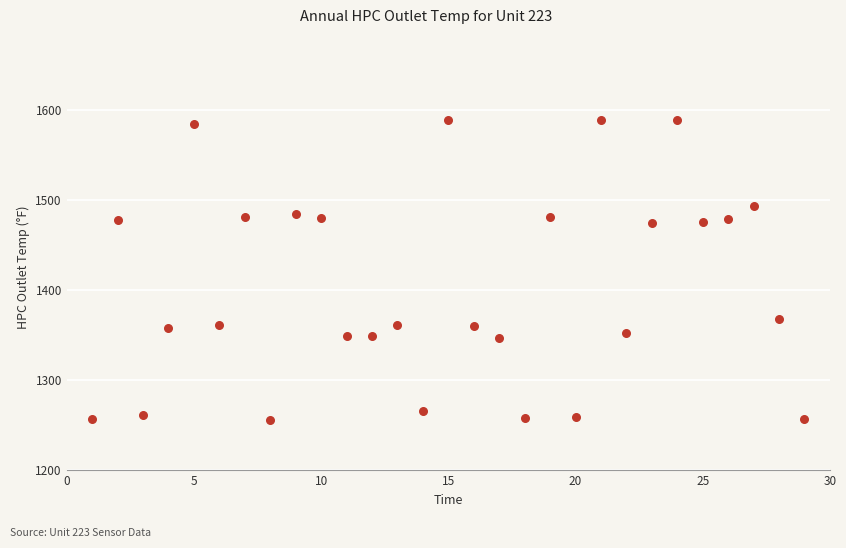

What is the range of X values (max minus min)?

28.0